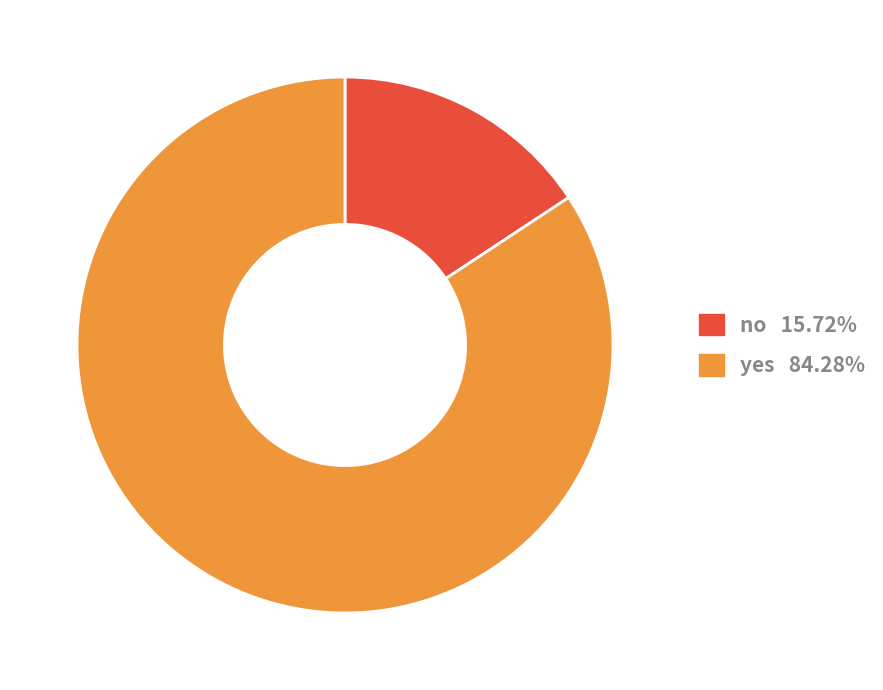

Is the sum of yes 84.28% and no 15.72% greater than half?

Yes